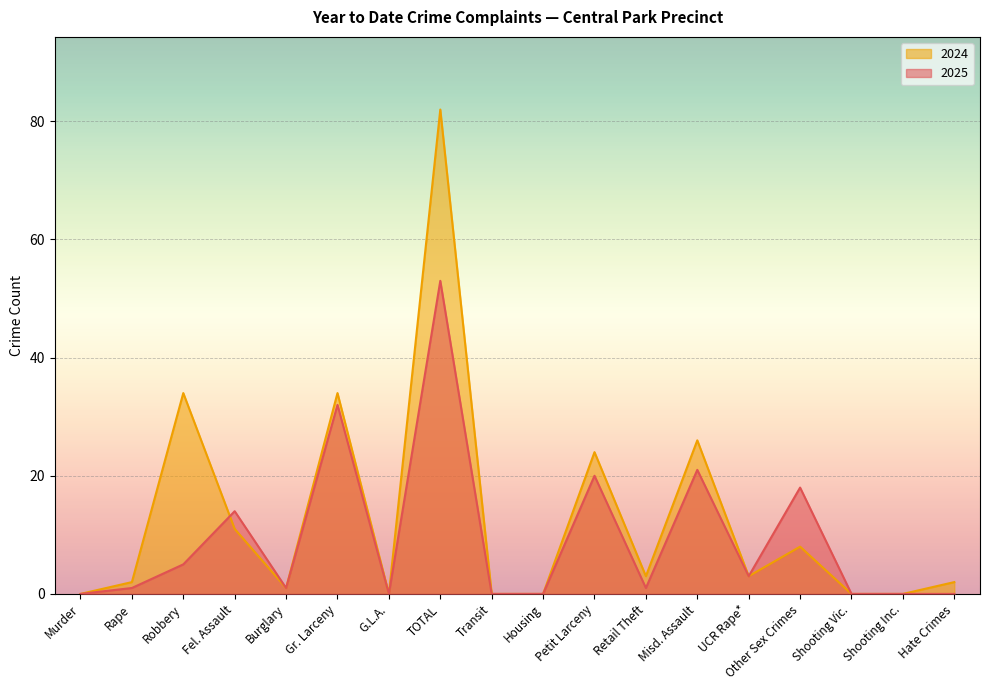

How many series are shown in this chart?

2